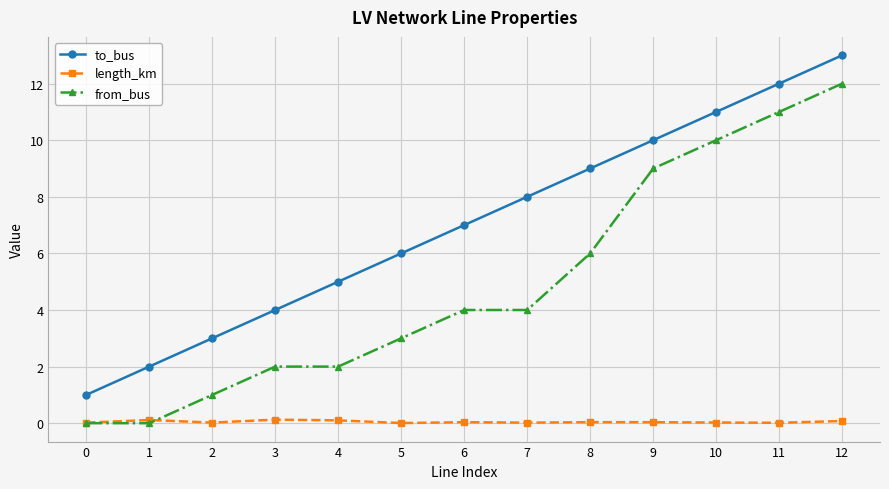

True or false: length_km has more than 2 interior local peaks.

True